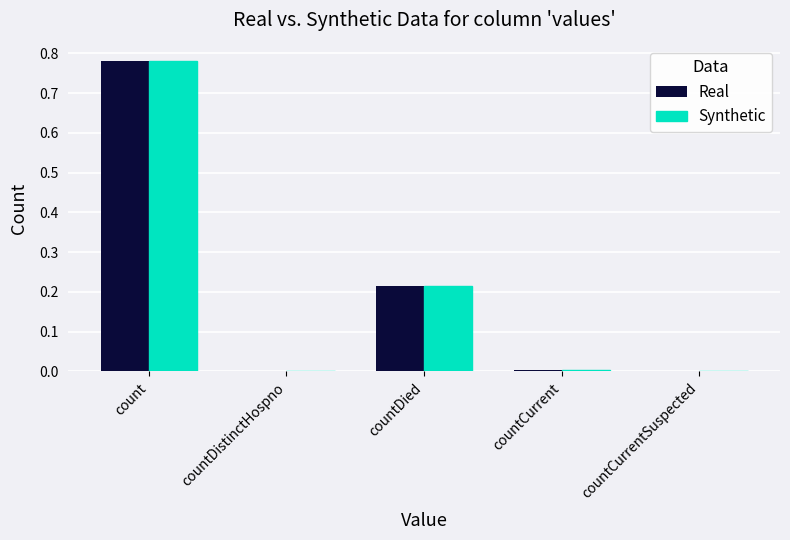

Are the bars grouped side by side (vs. stacked)?

Yes